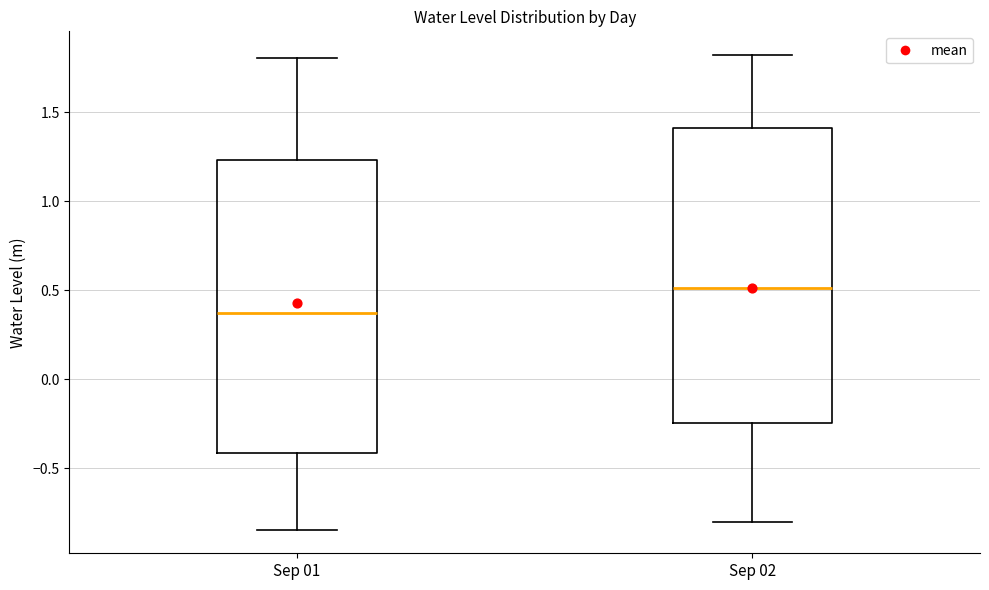

Where does the median line of the box for Sep 01 sit on the y-axis? The values are not printed on the chart, so give them approximately, as read against the axis.

0.35